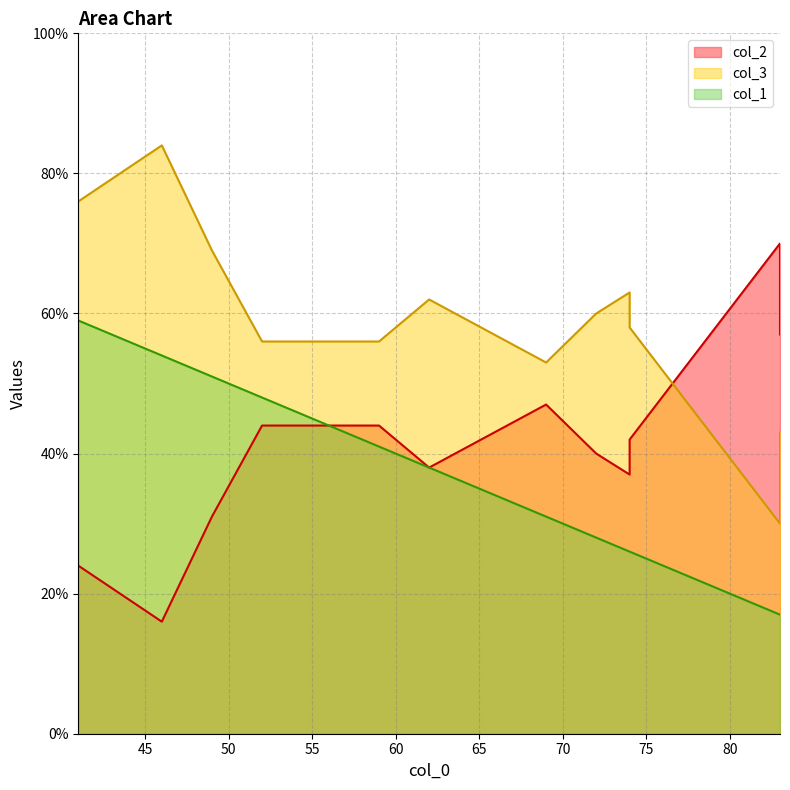

How many lines are shown in the chart?

3